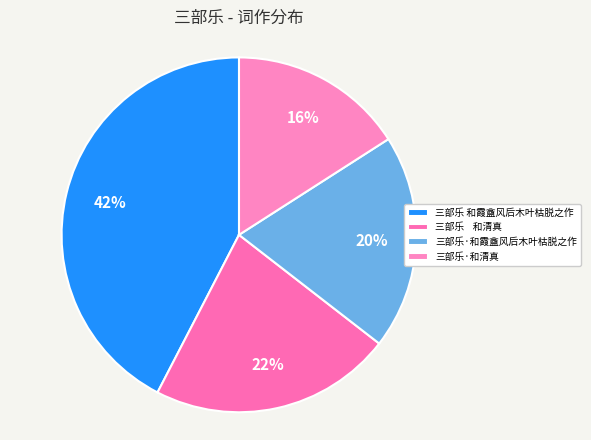

How many segments does this pie chart have?

4